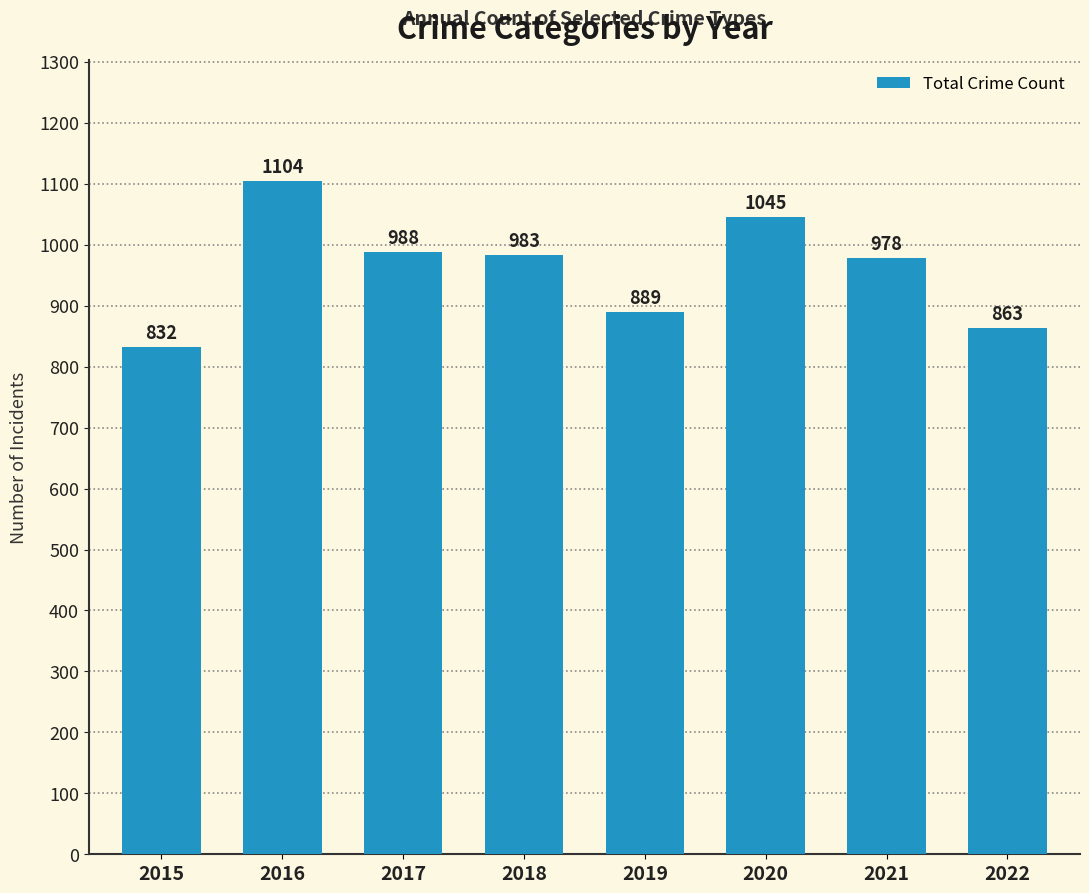

Approximately how many times larger is the value at 2016 compared to 2020?

1.1